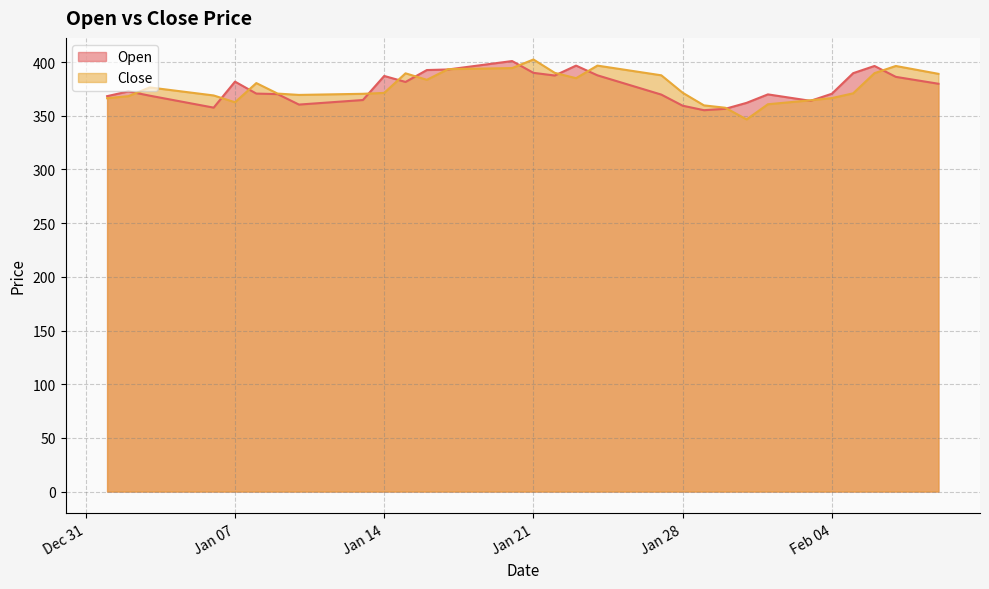

After their last crossing, which series has the higher values: Open or Close?

Close